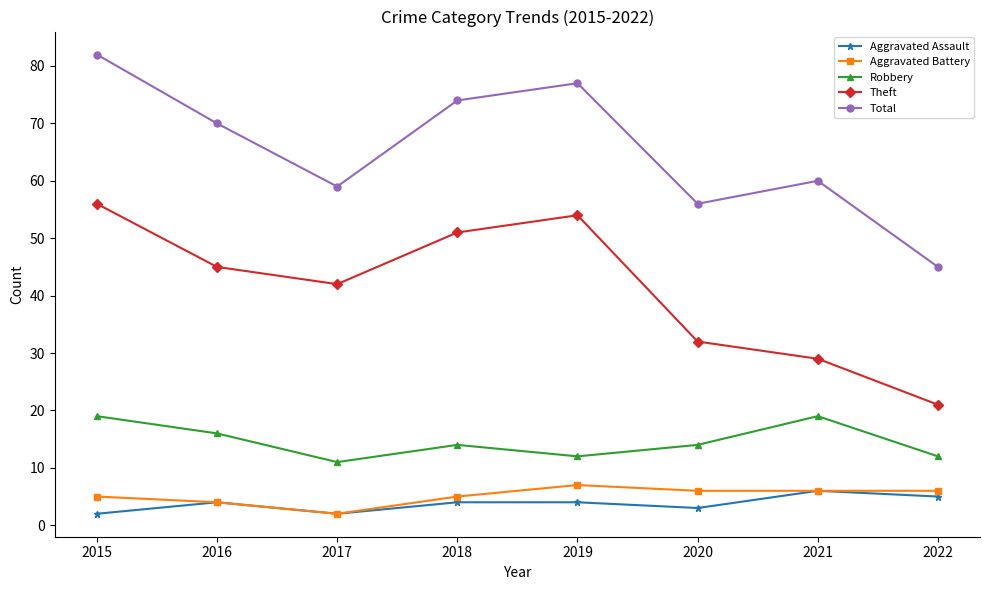

Which series has the widest spread of values?

Total